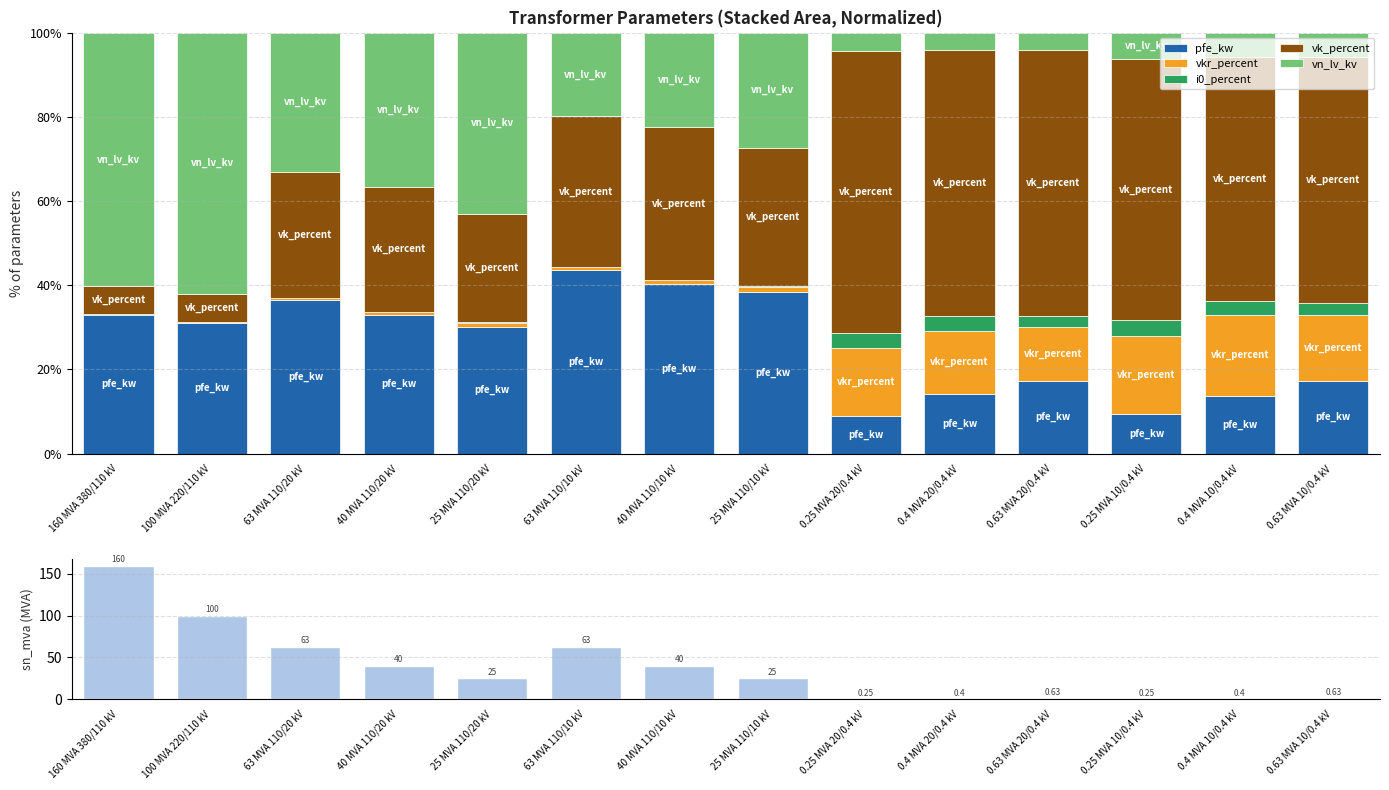

What is the difference between the sn_mva values at 0.4 MVA 10/0.4 kV and 25 MVA 110/10 kV?

24.6